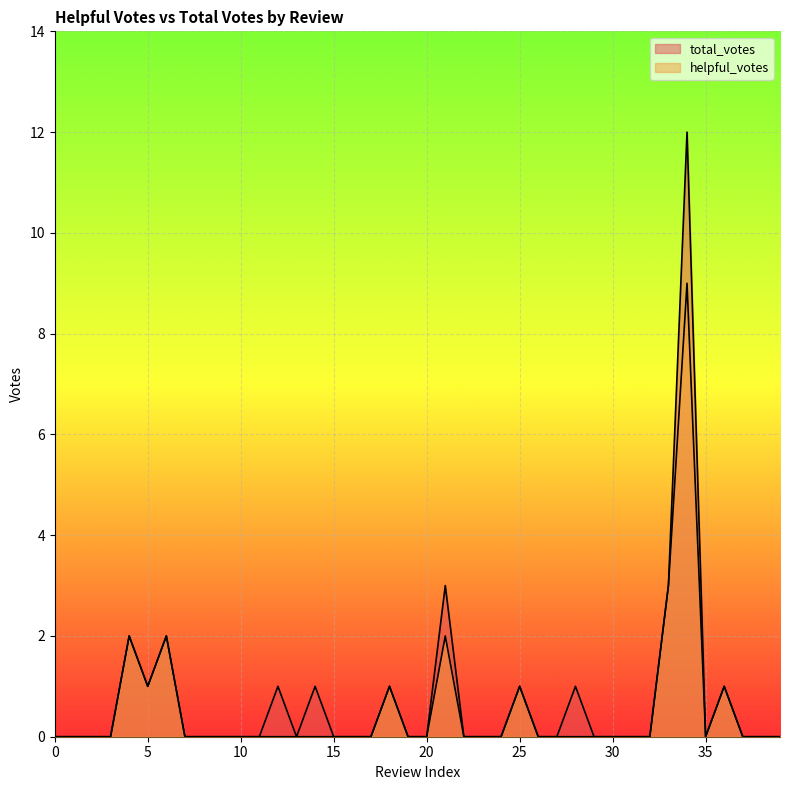

What are all the series names shown in the legend?

helpful_votes, total_votes